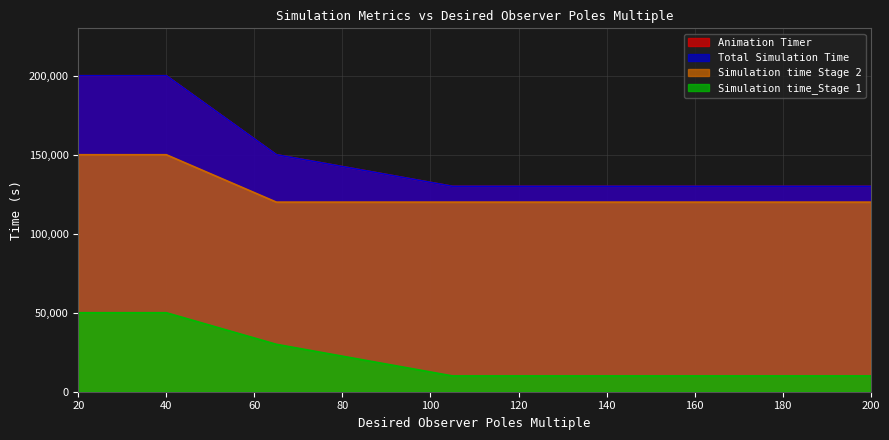

What is the approximate value of Simulation time Stage 2 at 200, to the nearest 10?

120000